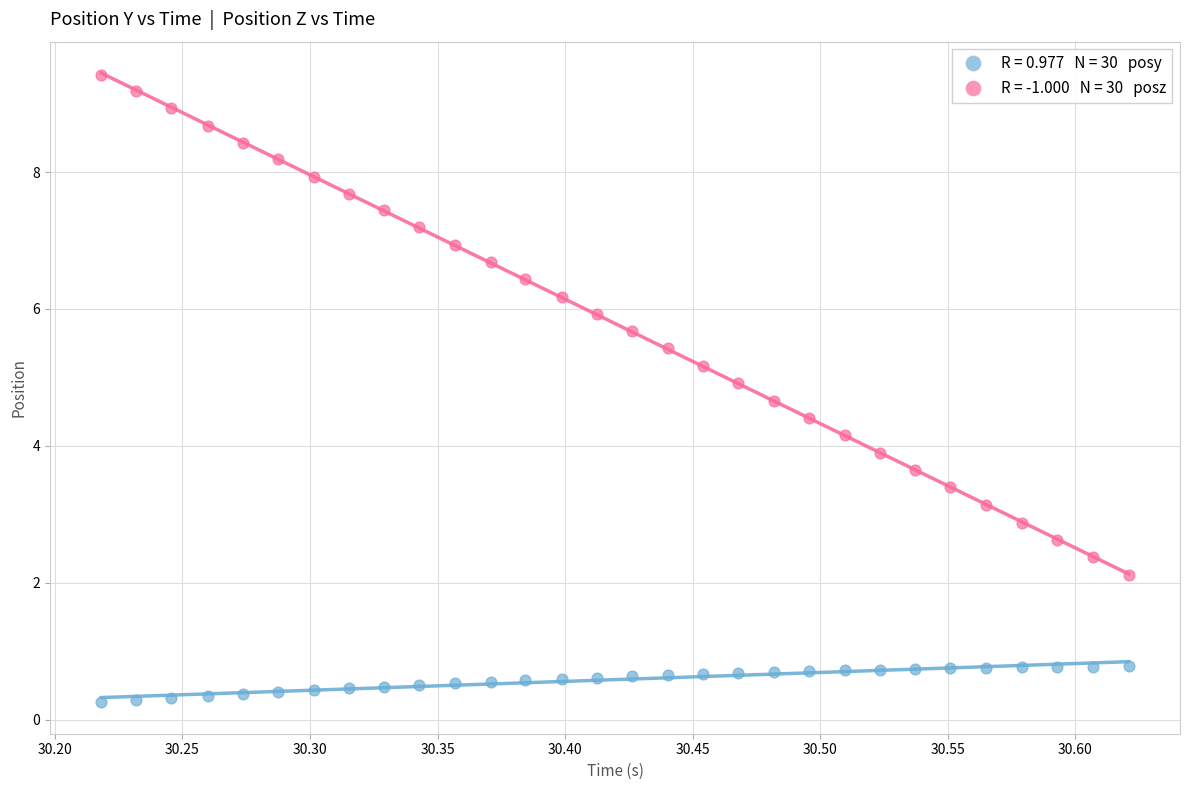

Across all data points, what is the range of Y values (max minus min)?

9.2